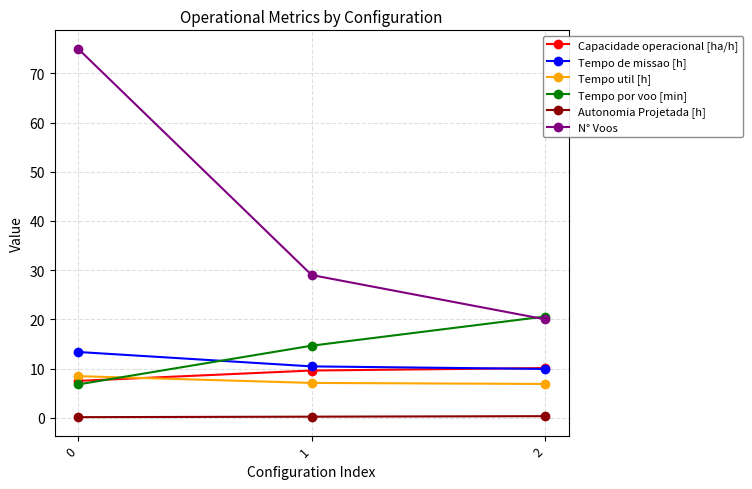

At which label is Tempo por voo [min] closest to 13?

1